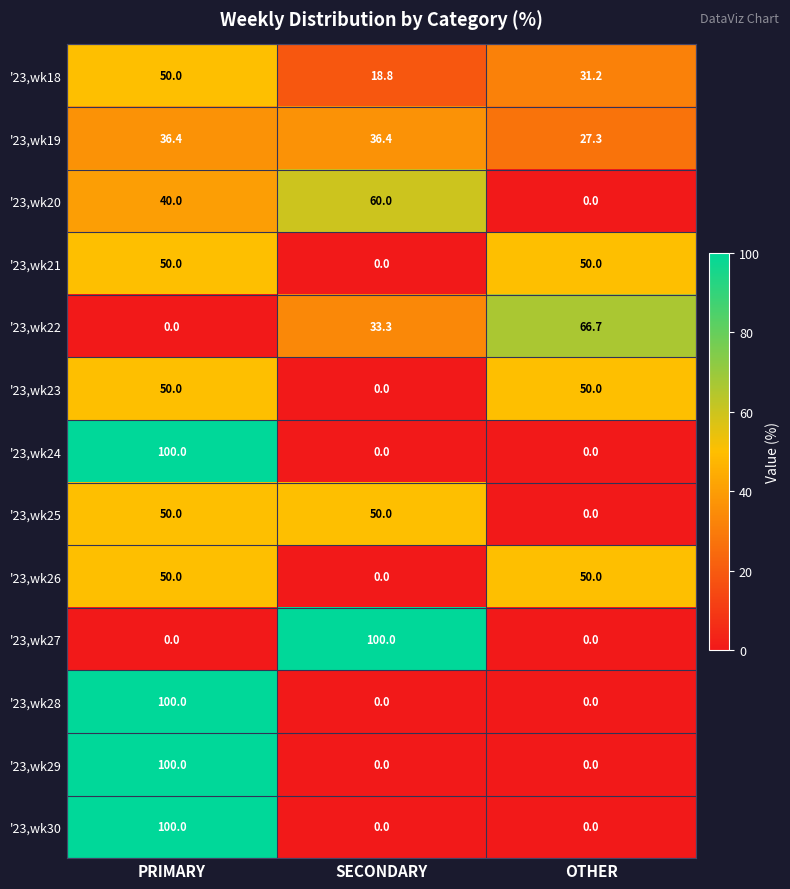

At how many categories does at least one series exceed 18?

3